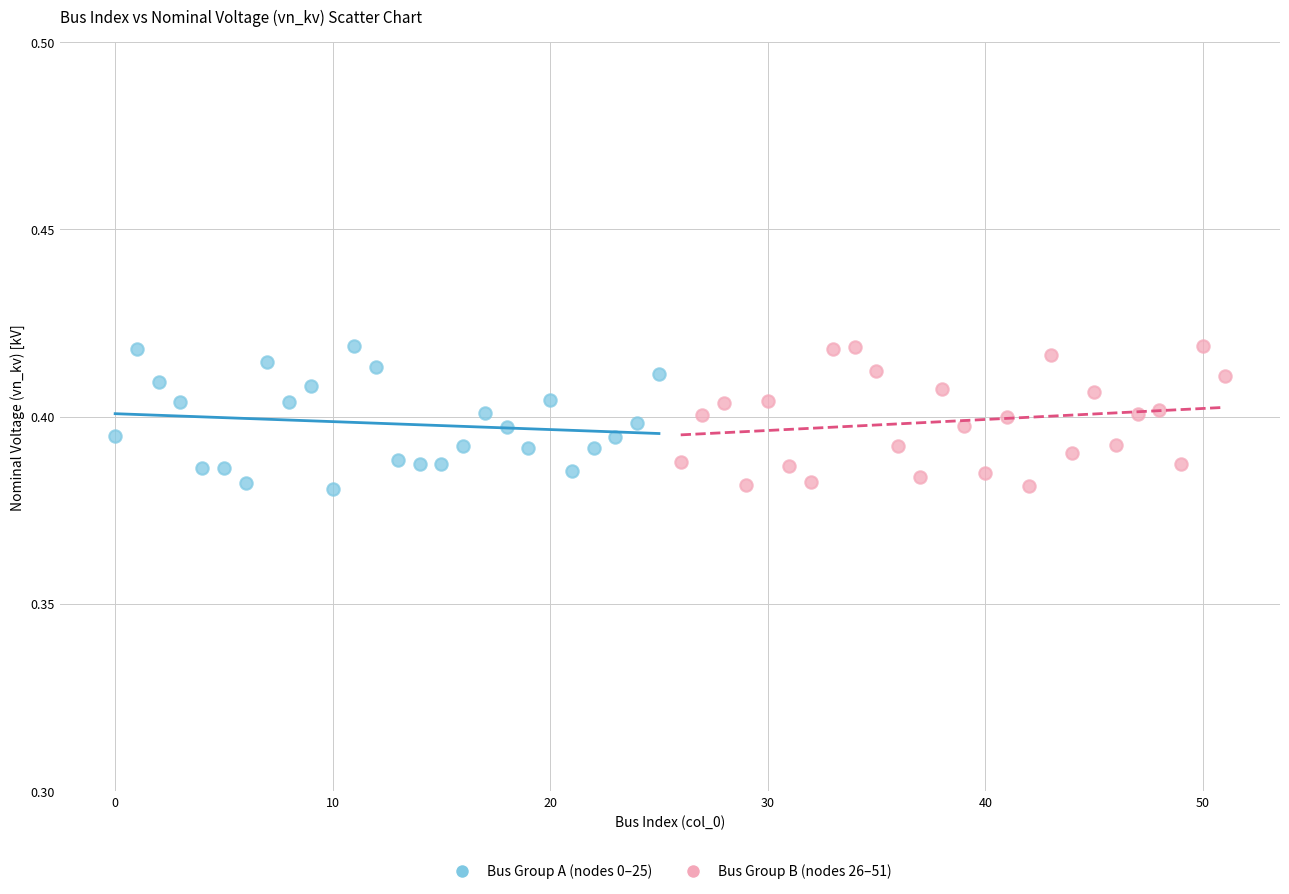

What are all the series names shown in the legend?

Bus Group A (nodes 0–25), Bus Group B (nodes 26–51)